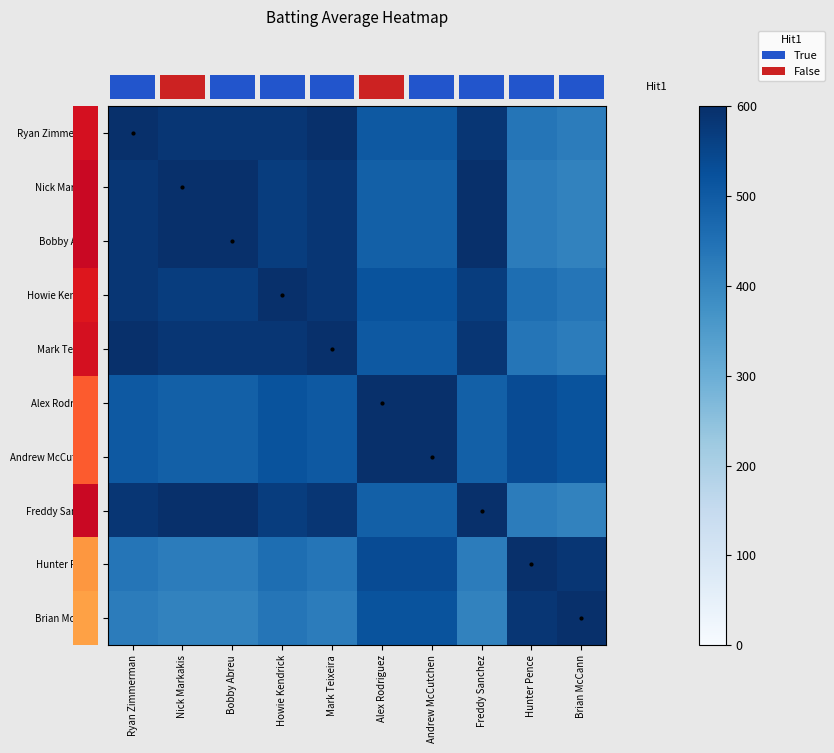

How many values in the Bobby Abreu series exceed 584?

3